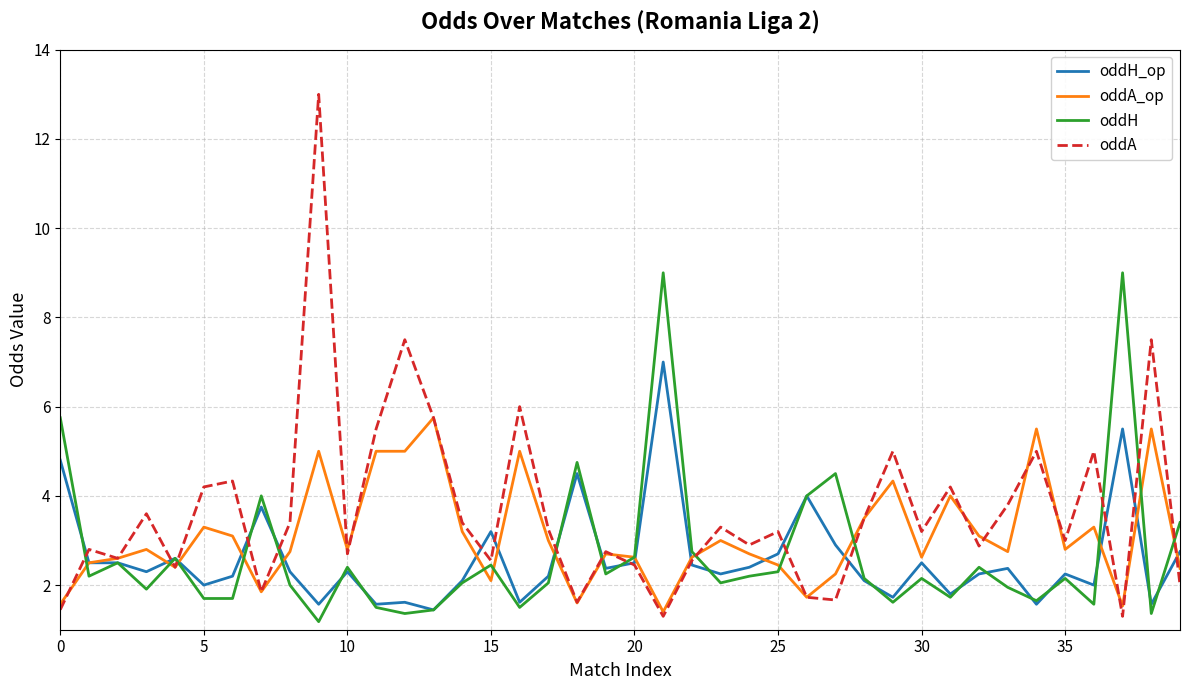

Which series has the largest range (max minus min)?

oddA